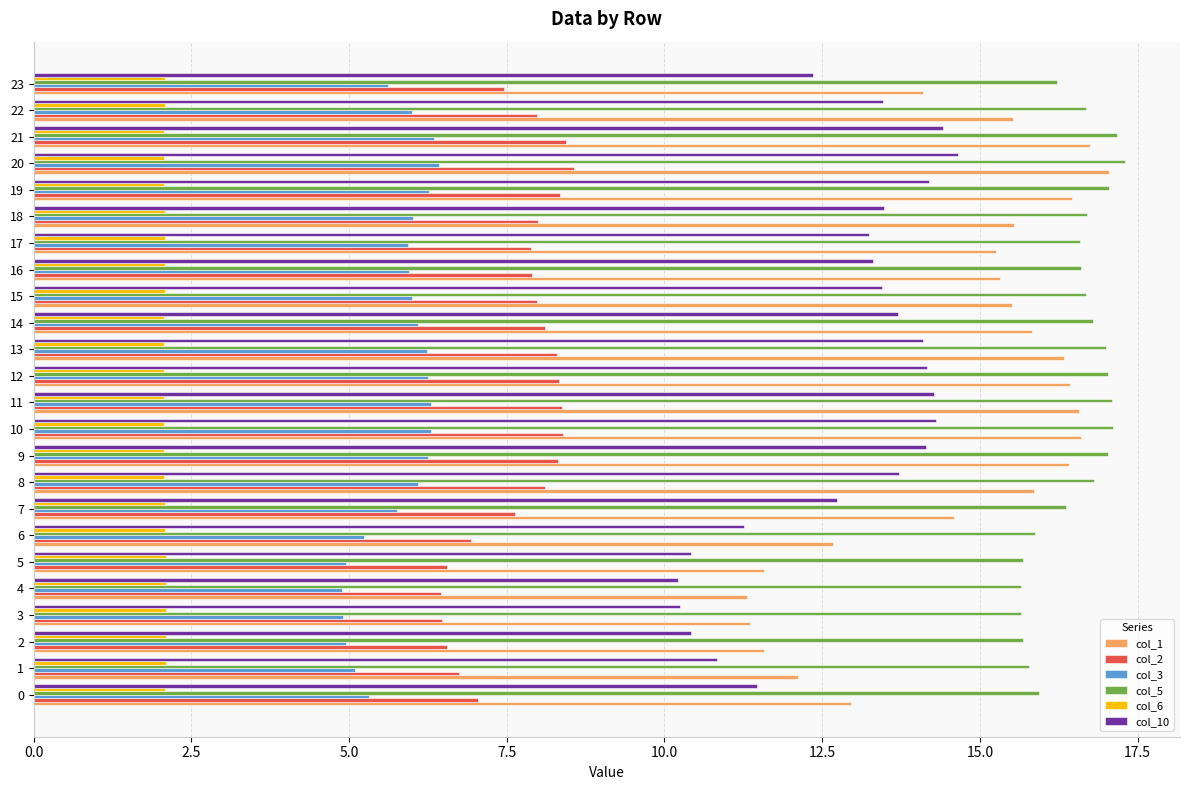

The col_1 series shows 6.7 at 12. True or false?

False